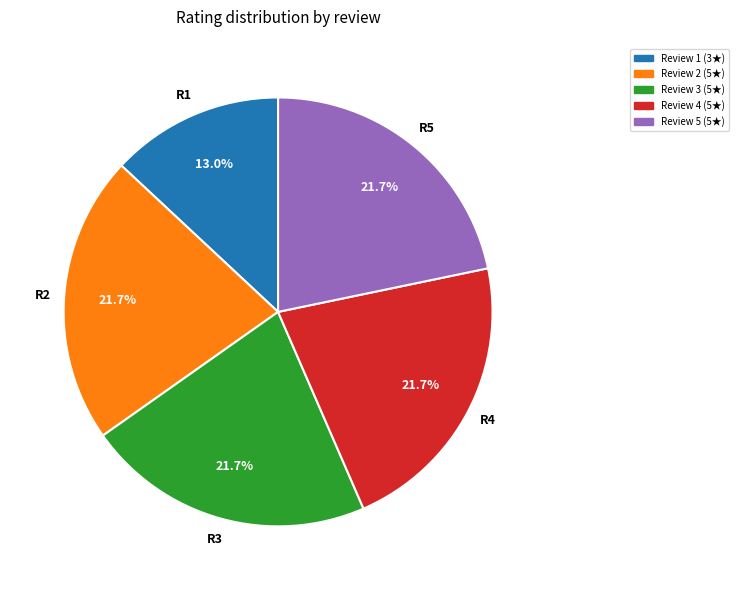

Is there any slice that represents more than half of the pie?

No